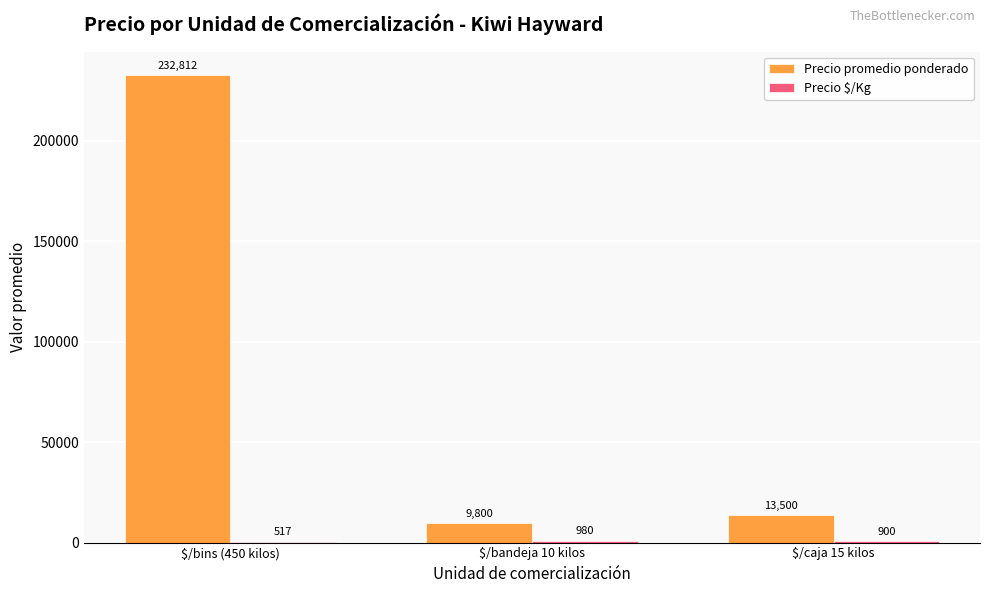

How many distinct data groups are displayed?

2